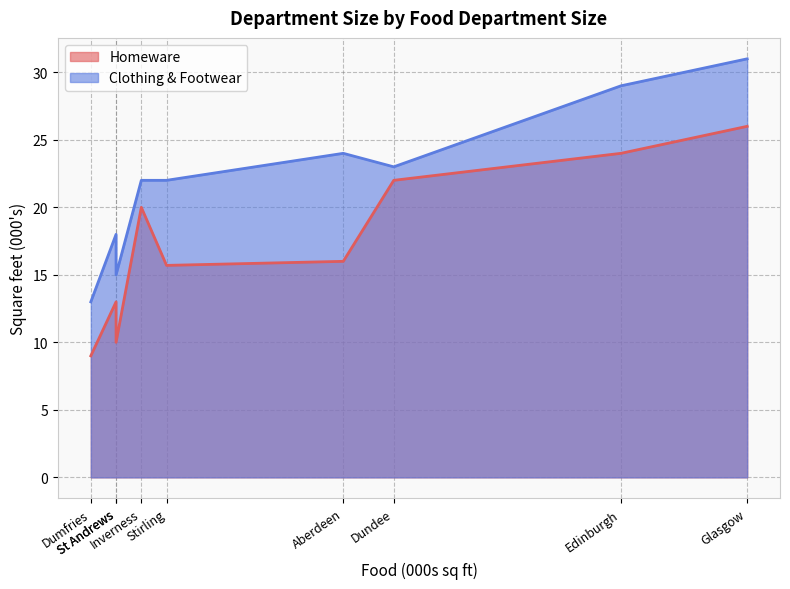

Which series has the largest total across all categories?

Clothing & Footwear